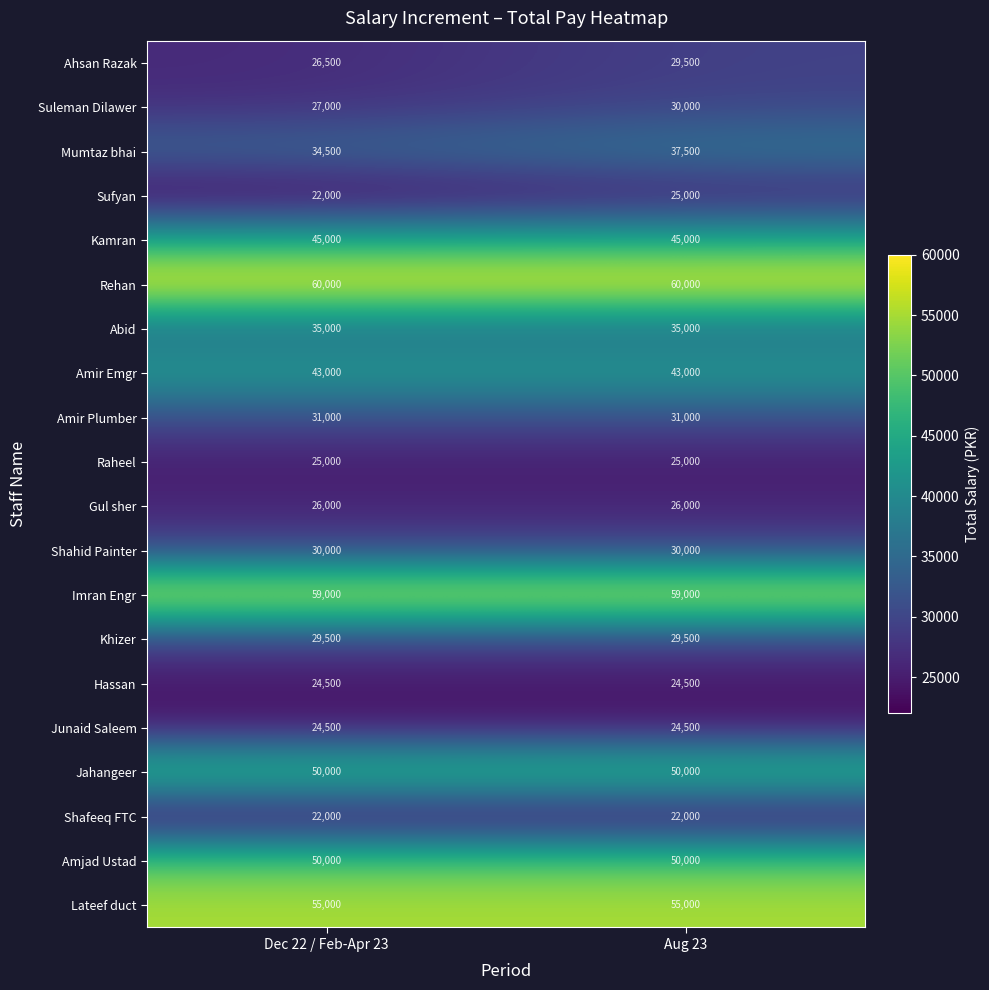

What is the spread (max minus min) of values at Aug 23?

38000